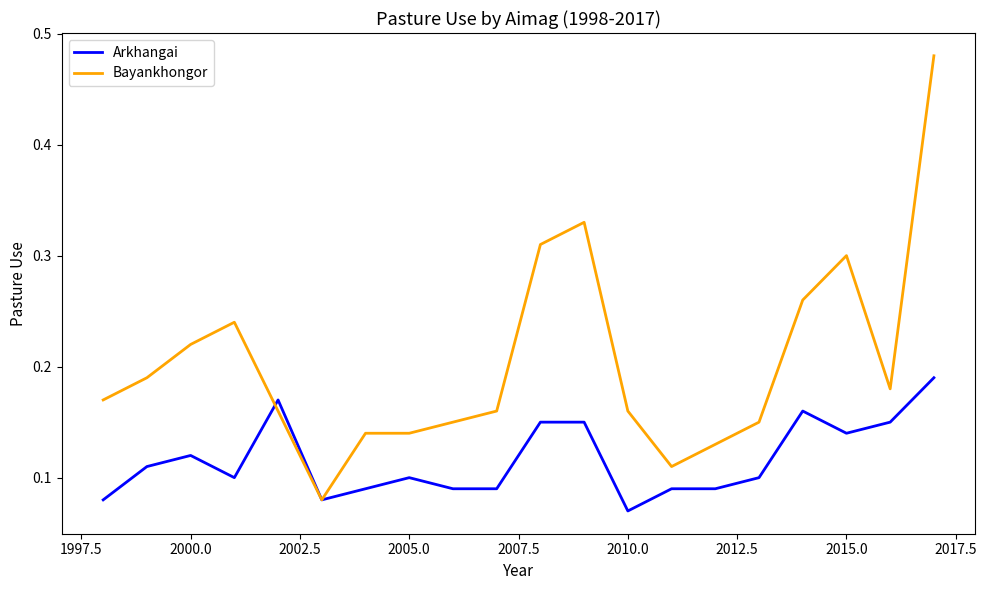

Which series has the largest range (max minus min)?

Bayankhongor